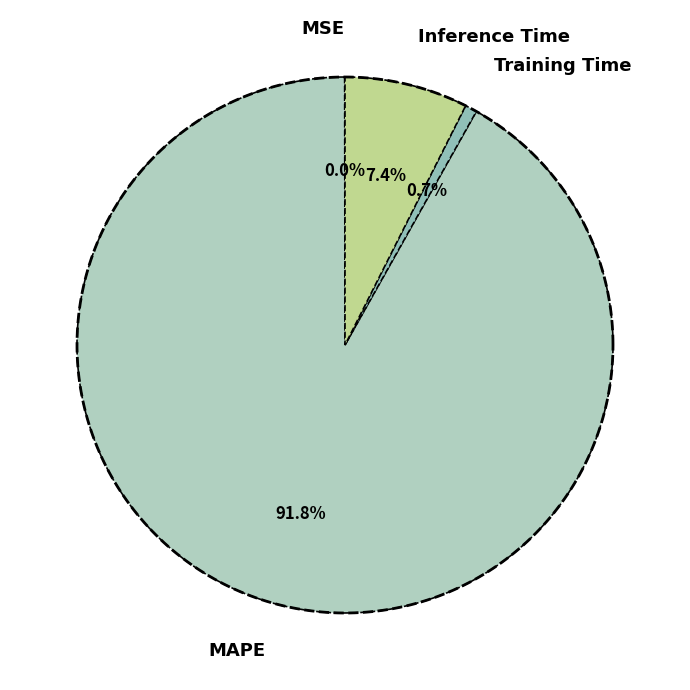

Rank the categories by value from highest to lowest.

MAPE, Inference Time, Training Time, MSE